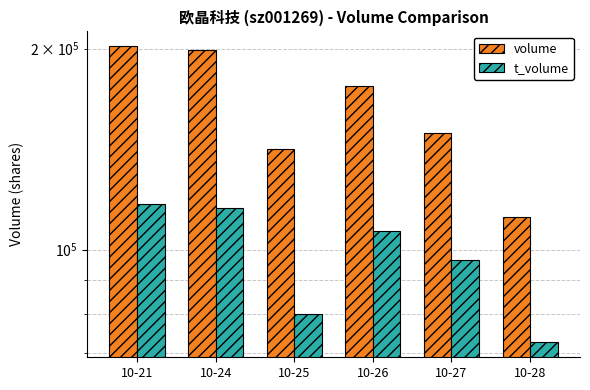

The volume series shows 208336 at 10-25. True or false?

False